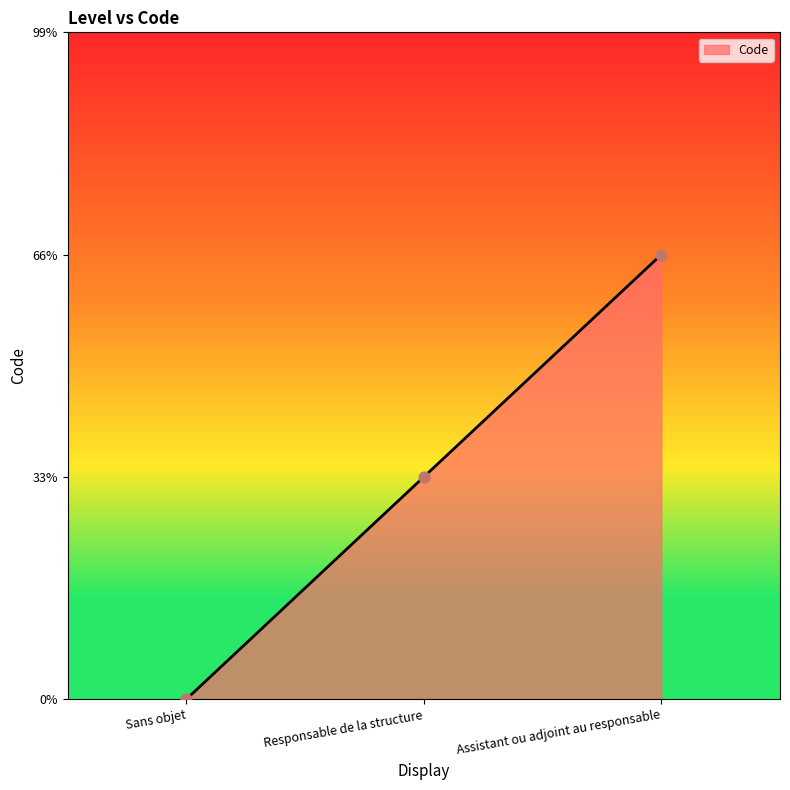

Is this an area chart (filled region under the line)?

Yes